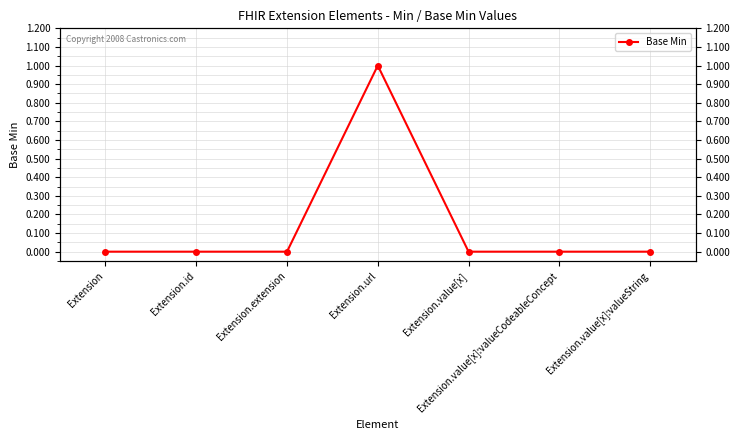

Reading left to right, list all the values displayed in this chart.

Extension=0	Extension.id=0	Extension.extension=0	Extension.url=1	Extension.value[x]=0	Extension.value[x]:valueCodeableConcept=0	Extension.value[x]:valueString=0